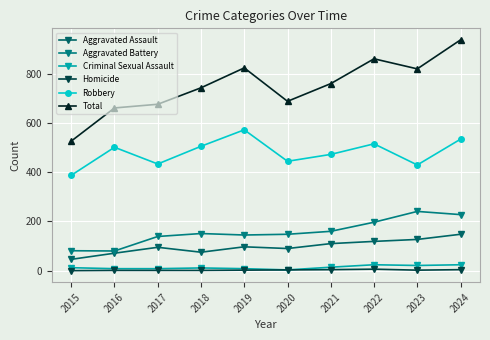

At which label does Homicide first exceed 2?

2020